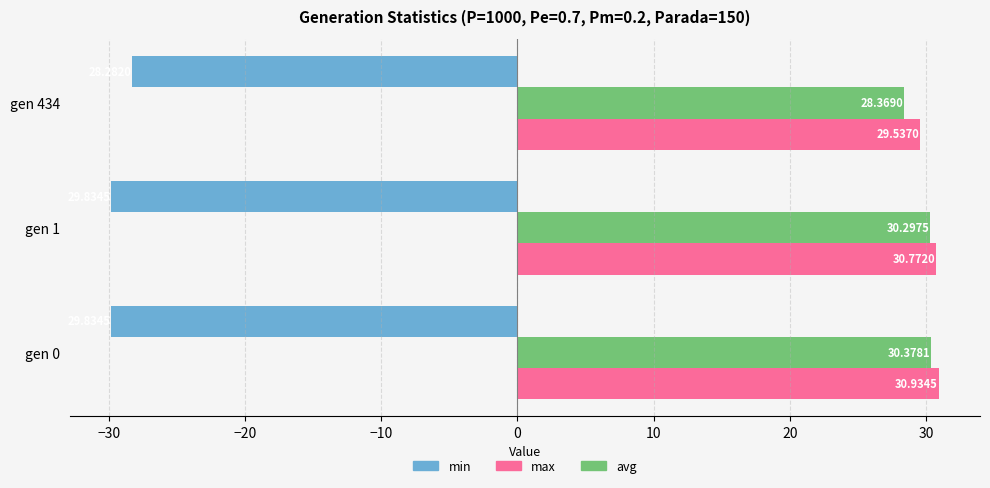

At which category is the sum across all series the highest?

gen 0